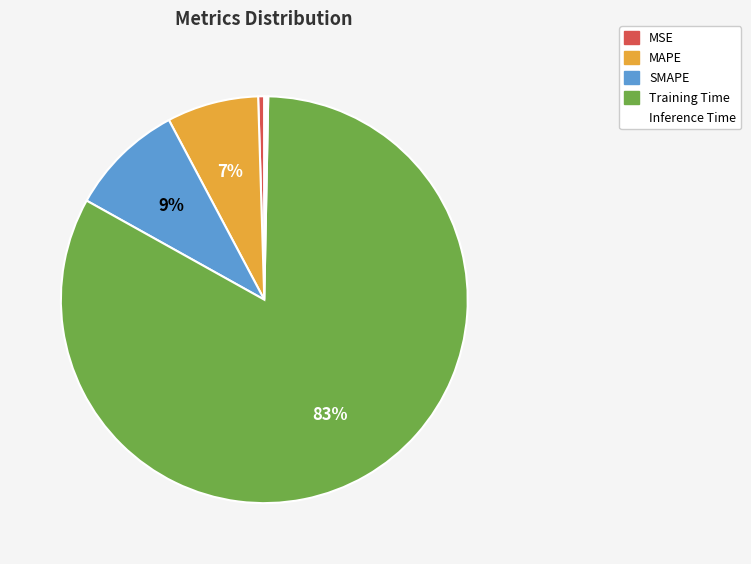

To the nearest percent, what is the difference between the MAPE and SMAPE slice percentages?

2%